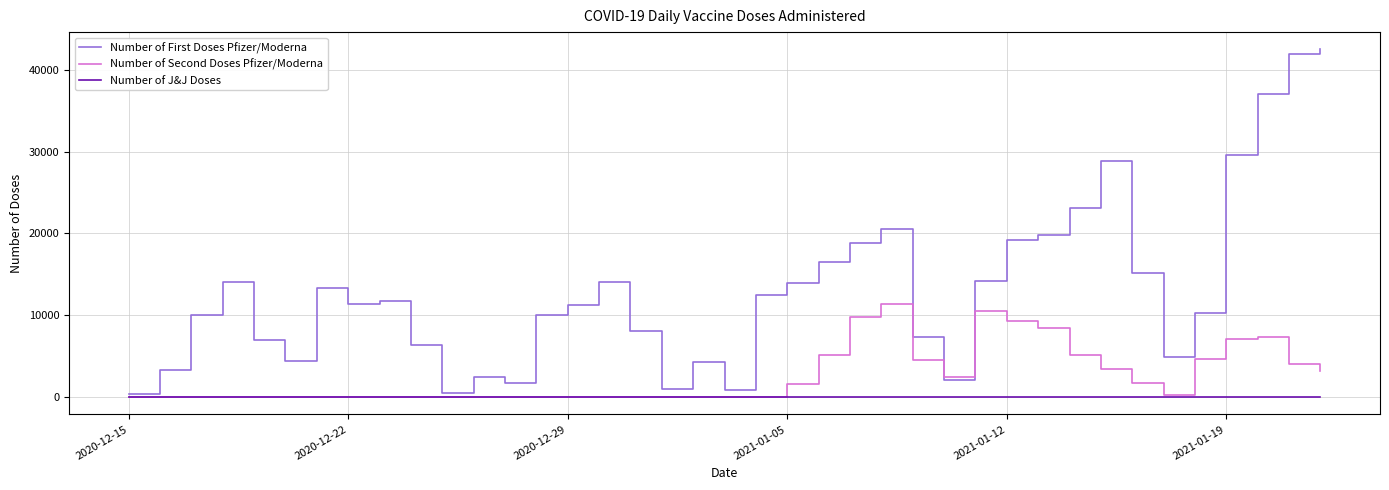

Which series has the widest spread of values?

Number of First Doses Pfizer/Moderna